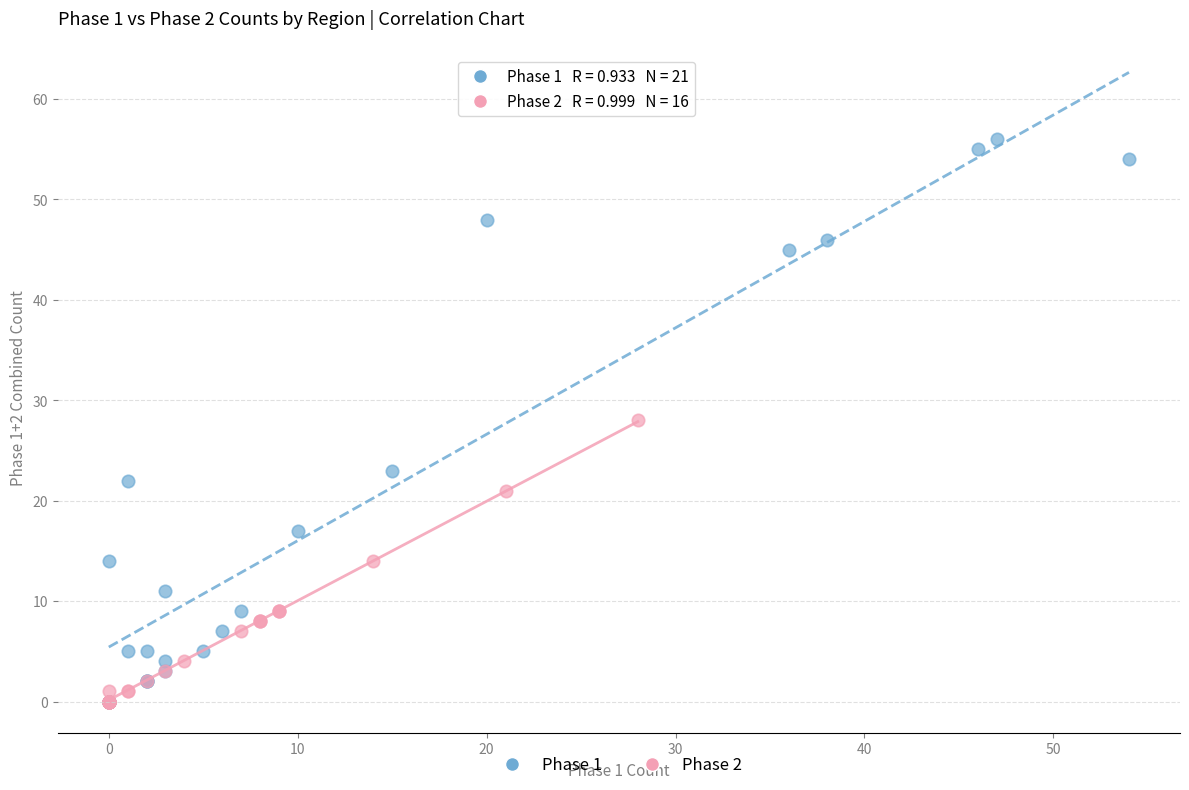

Which series has the widest spread of Y values?

Phase 1